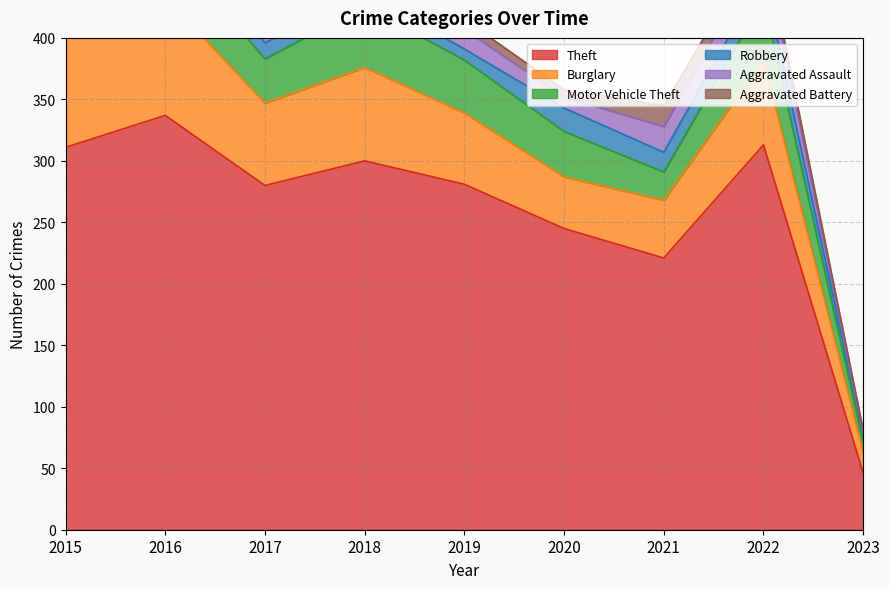

At which label does Aggravated Assault reach its peak?

2022